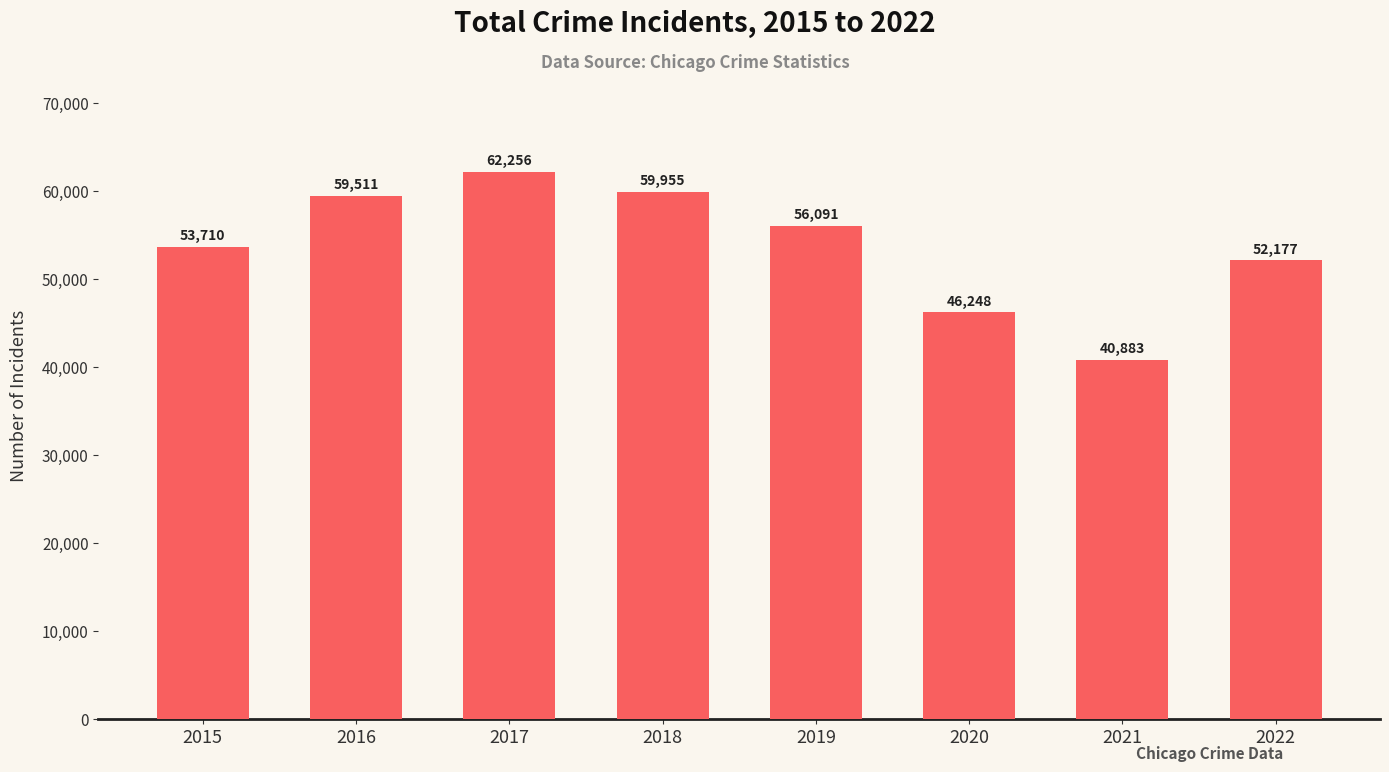

Reading left to right, what are all the values shown in this chart?

53710	59511	62256	59955	56091	46248	40883	52177